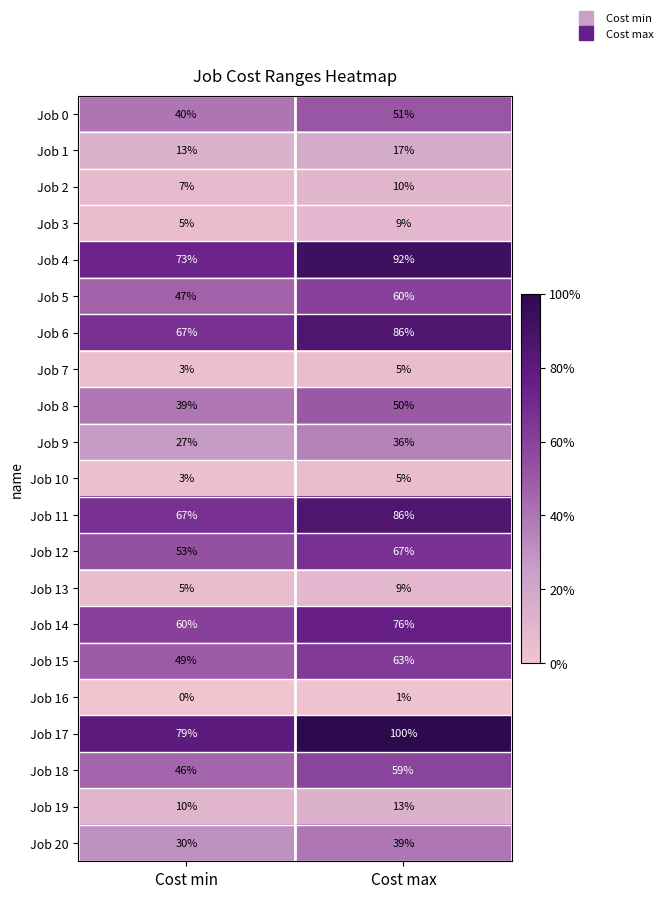

What is the difference between the highest and lowest values at Cost min?

79